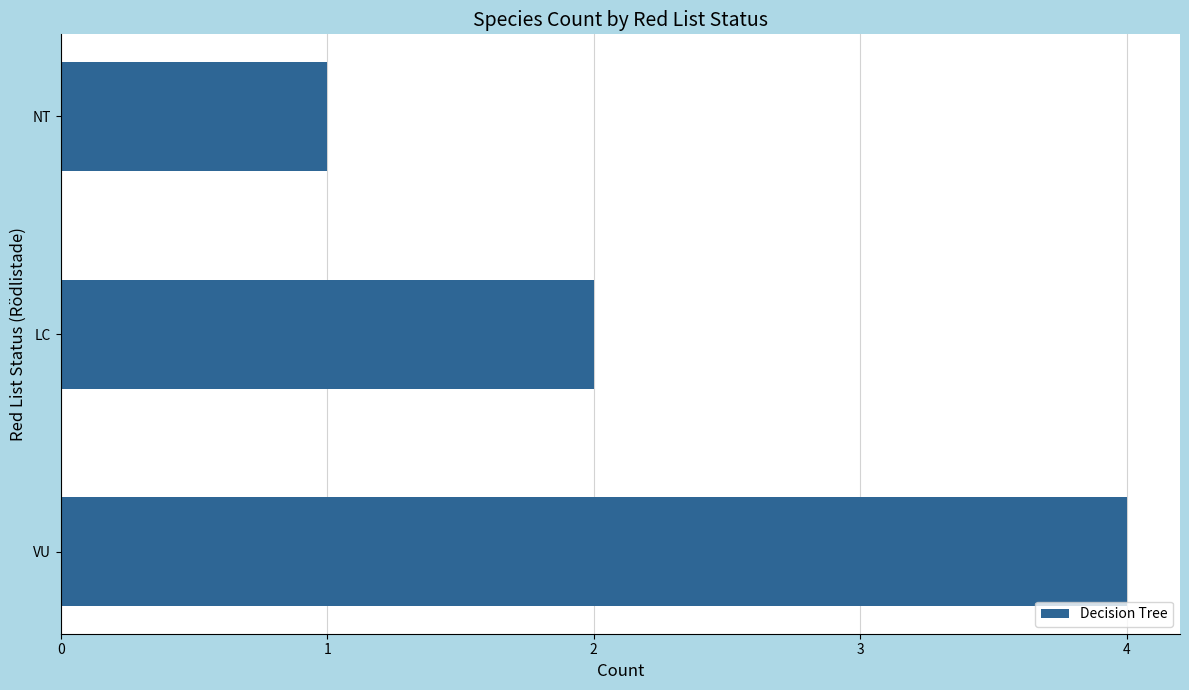

The value at VU is 3. True or false?

False